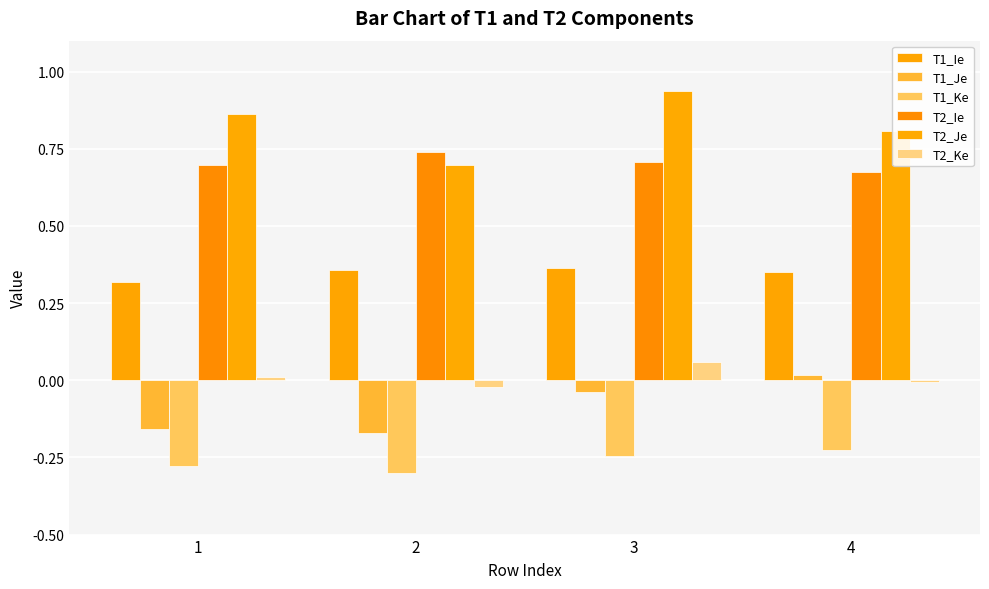

What are all the series names shown in the legend?

T1_Ie, T1_Je, T1_Ke, T2_Ie, T2_Je, T2_Ke